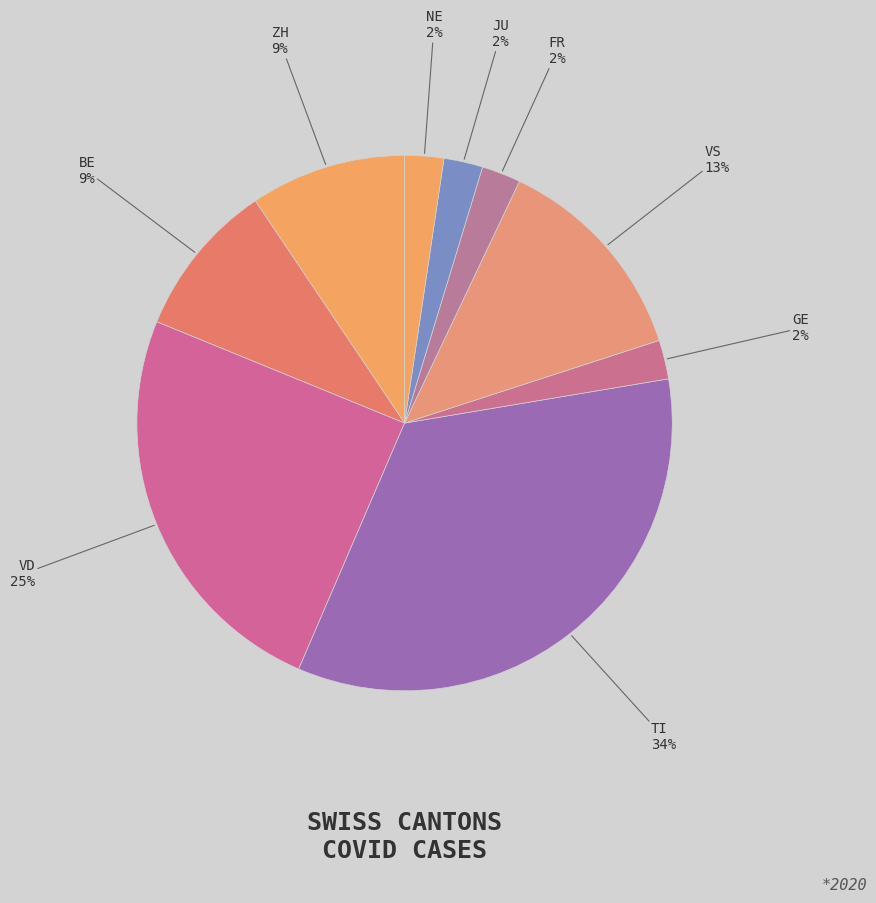

Count the number of slices in the pie.

9